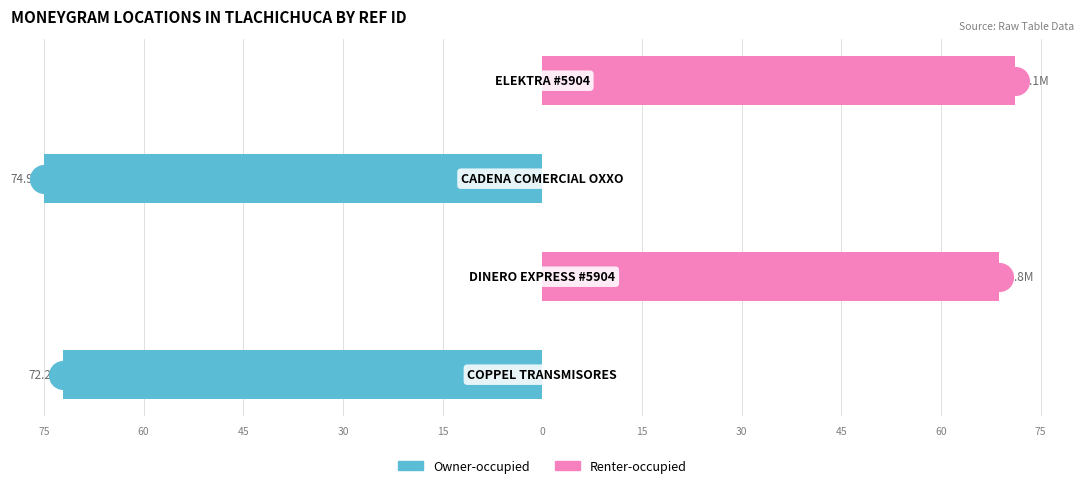

Is the value of Renter-occupied at 75 greater than the value of Owner-occupied at 45?

Yes